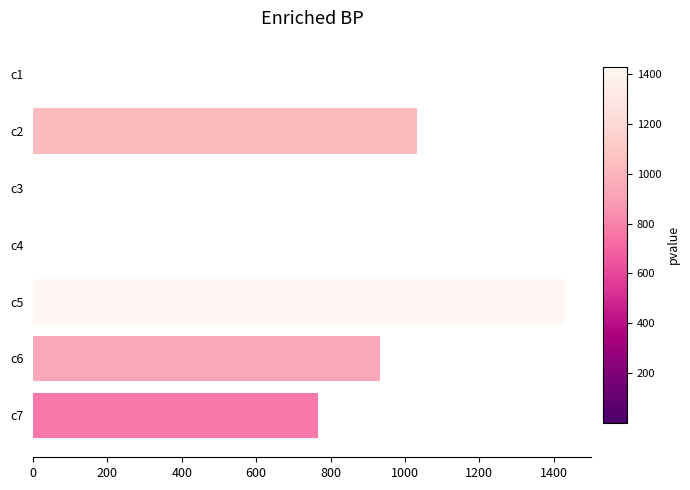

What is the change in value from c2 to c7?

-266.7